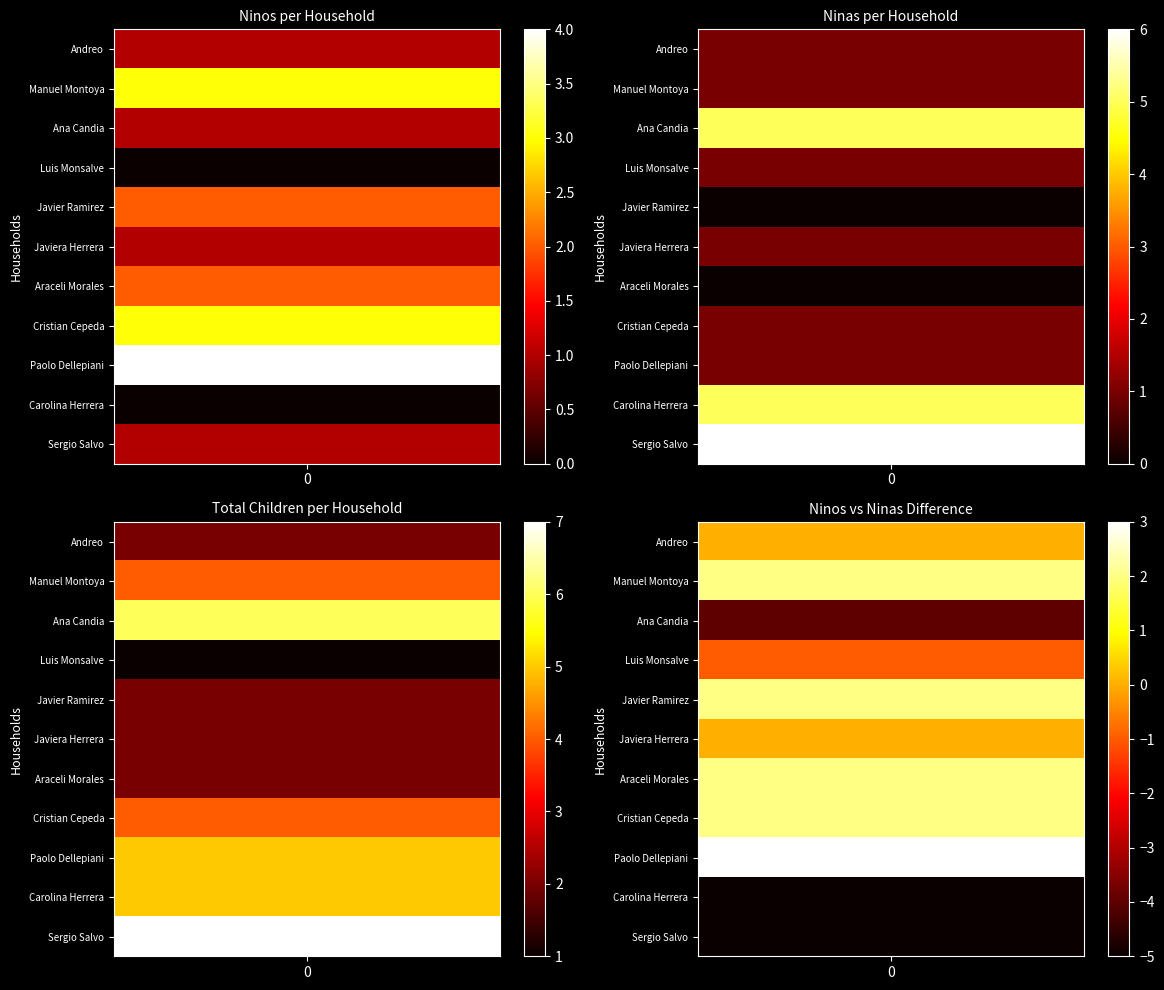

At which label is Paolo Dellepiani closest to 2?

Ninas